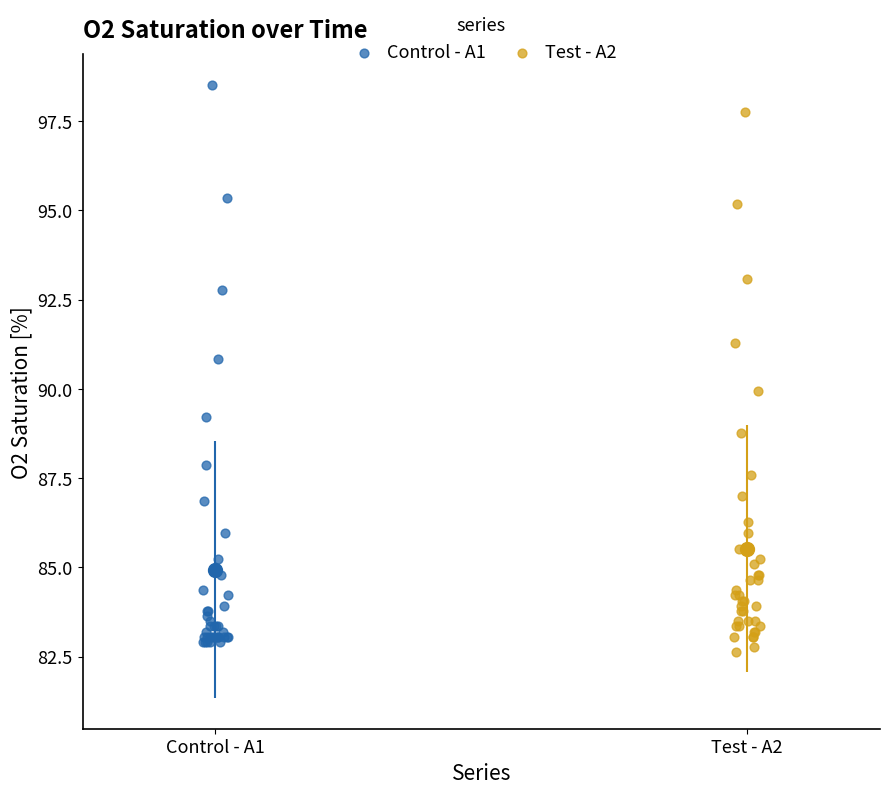

Which series contains the highest Y value?

Control - A1